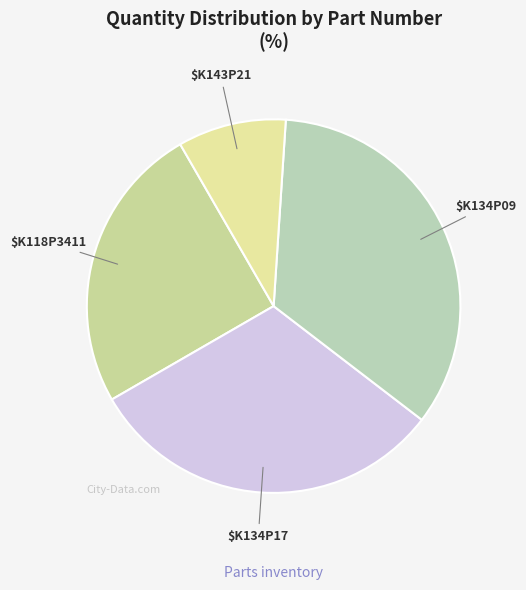

What is the largest slice in the pie chart?

K134P09